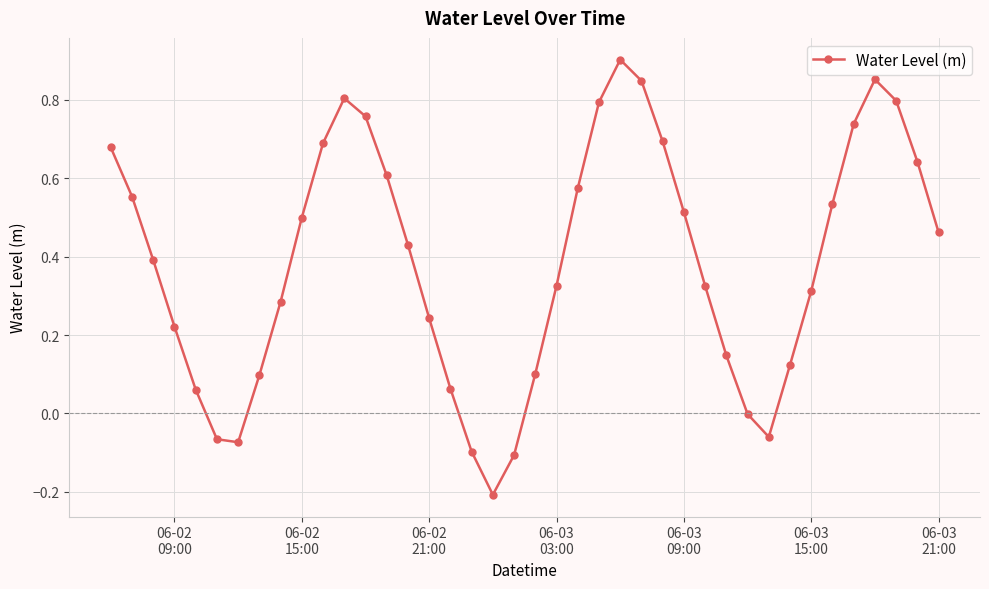

Is this an area chart (filled region under the line)?

No